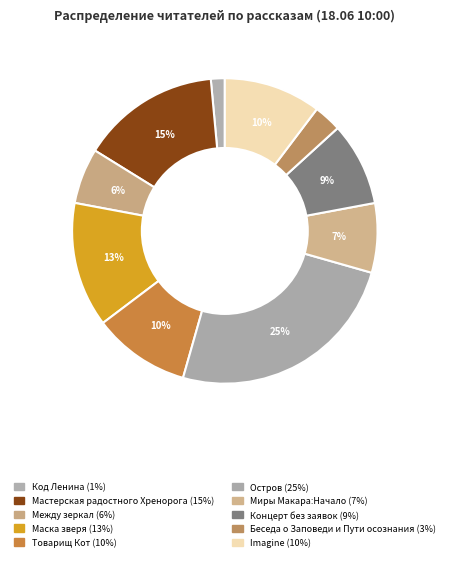

Which category has the biggest portion of the pie?

Остров